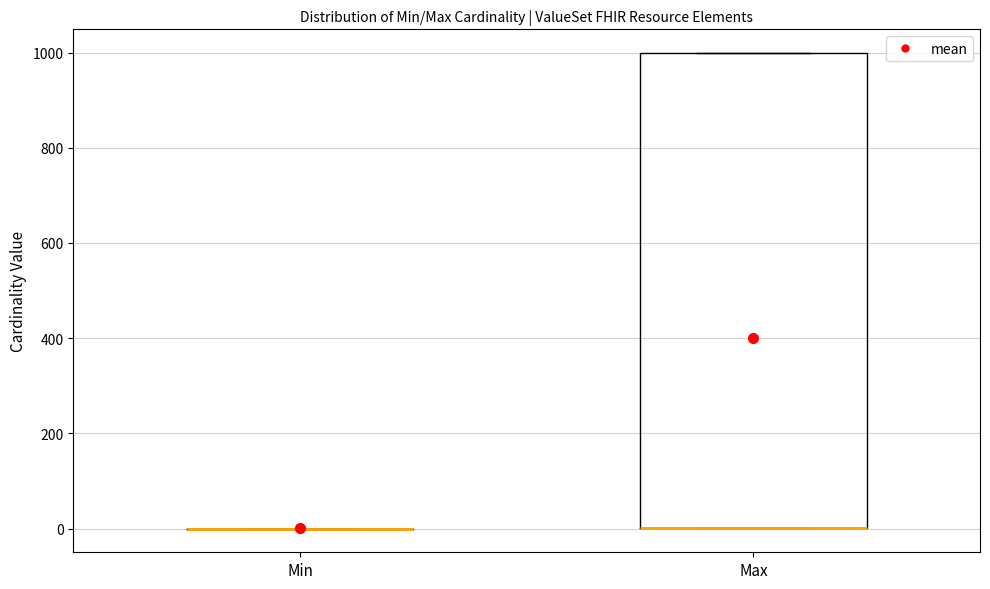

Comparing the boxes themselves (not the whiskers), which one is the tallest?

Max